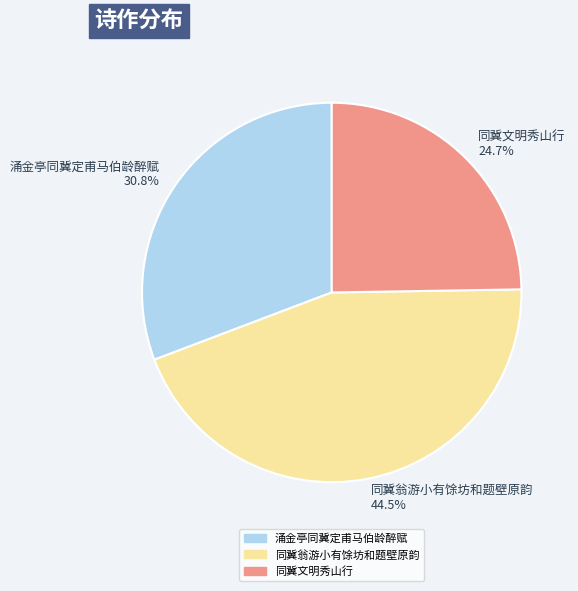

Rank the categories by value from lowest to highest.

同冀文明秀山行, 涌金亭同冀定甫马伯龄醉赋, 同冀翁游小有馀坊和题壁原韵